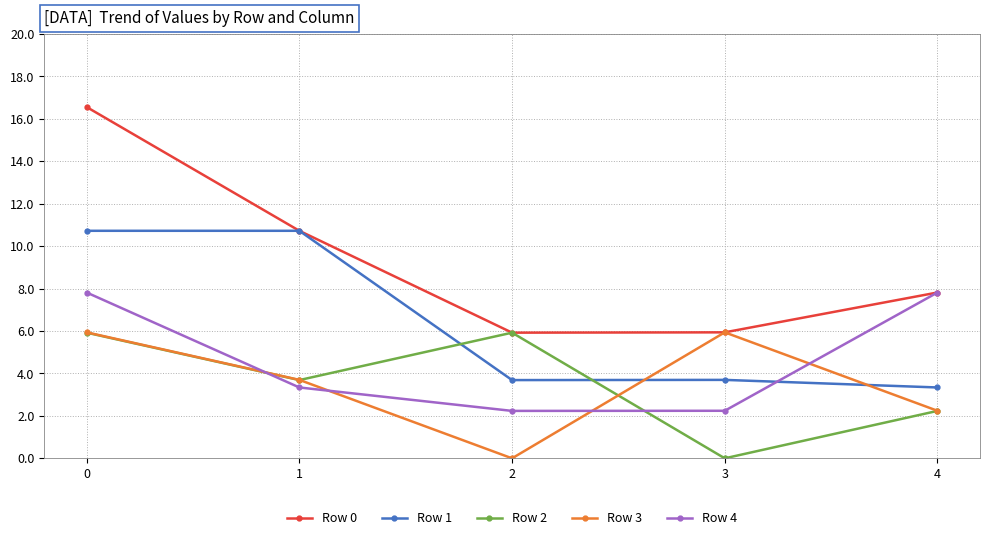

In Row 4, how many points are lower than both neighbors (excluding endpoints)?

1